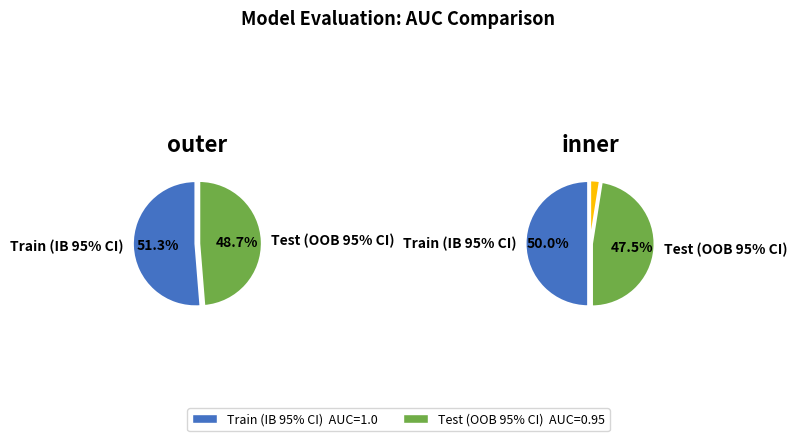

How many segments does this pie chart have?

2